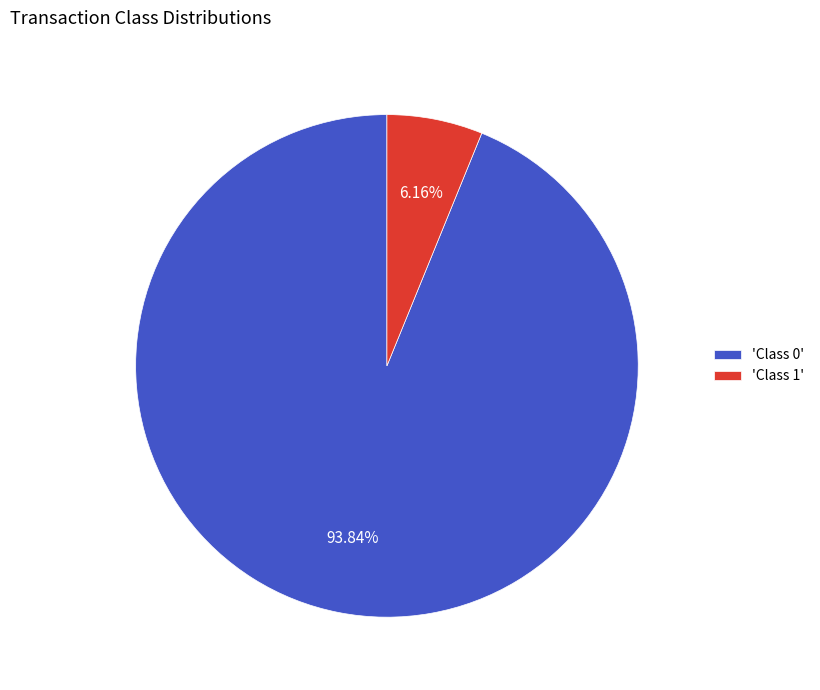

To the nearest percent, what is the difference between the largest and smallest slice percentages?

88%